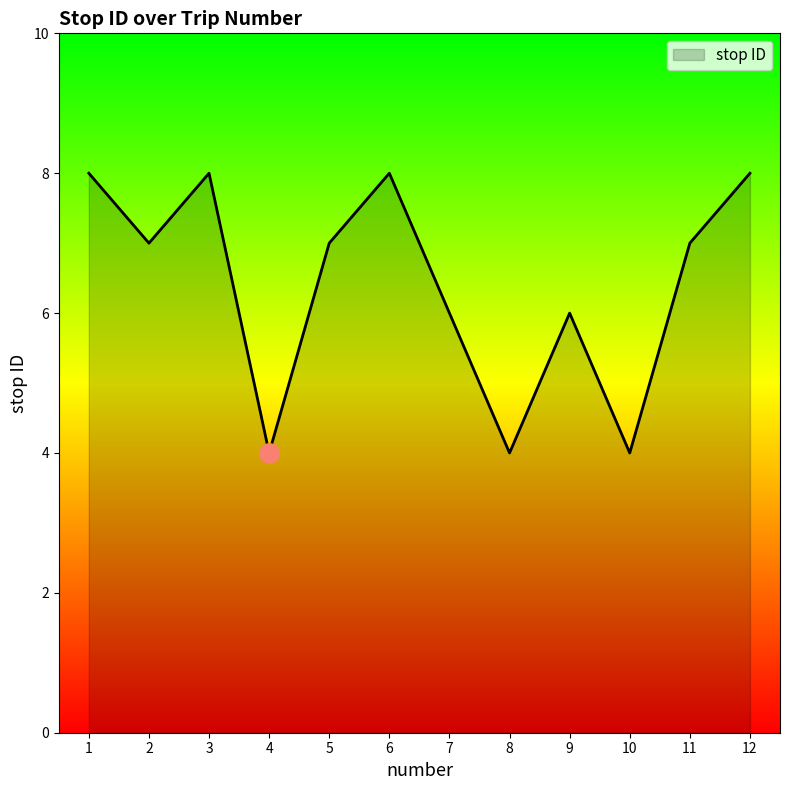

True or false: the data shows 6 at 9.

True